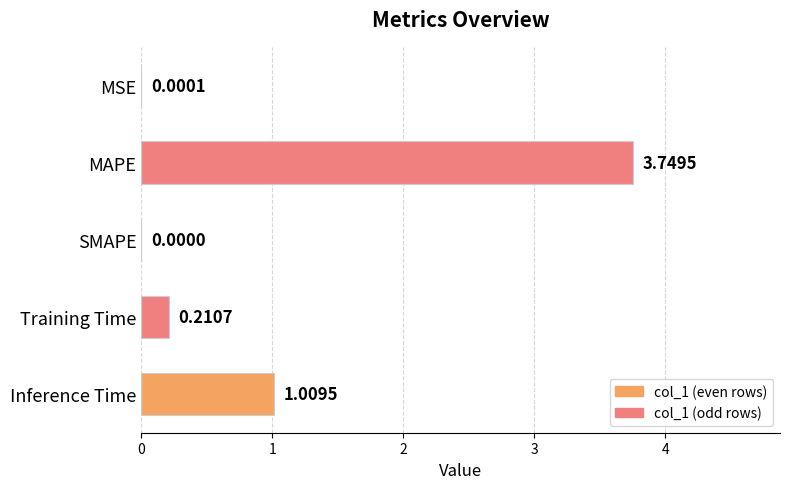

At which label is the value closest to 1?

Inference Time